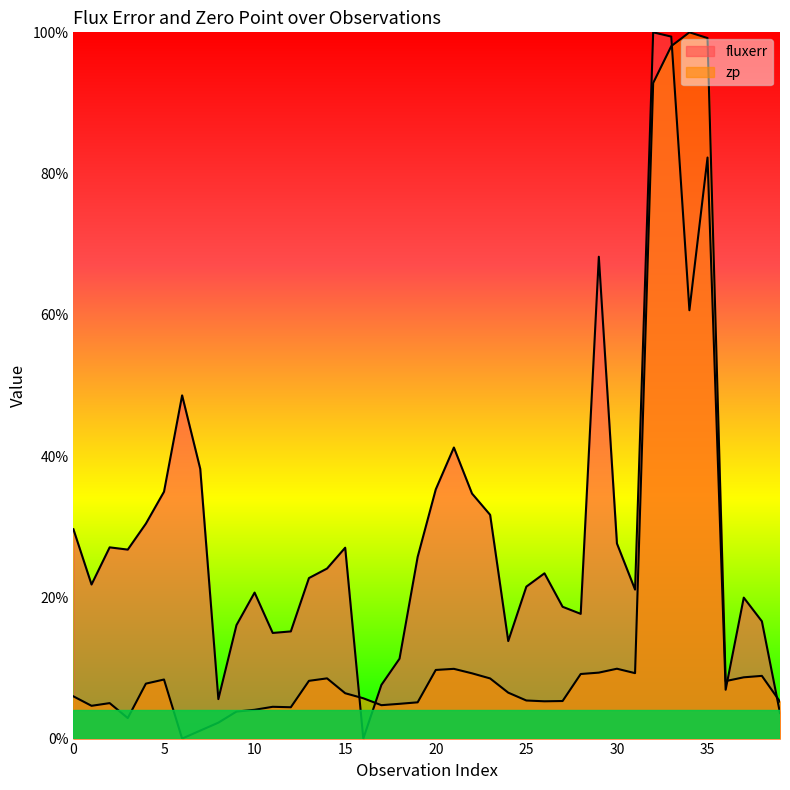

Between 18 and 36, which series saw the biggest shift?

fluxerr